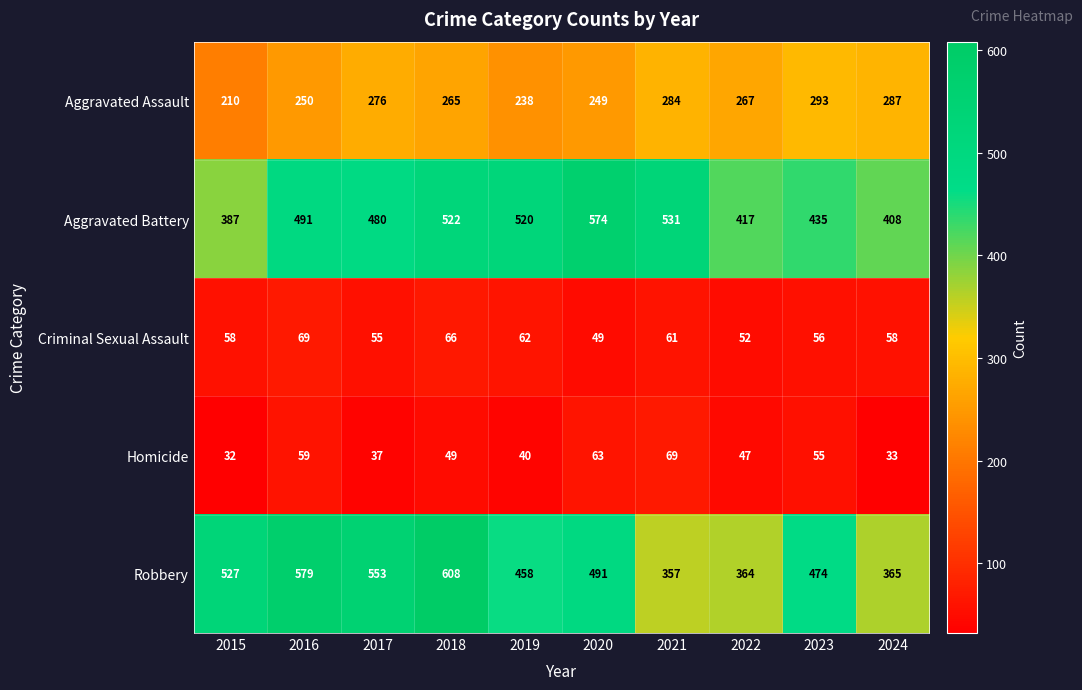

At which category does the chart reach its minimum across all series?

2015